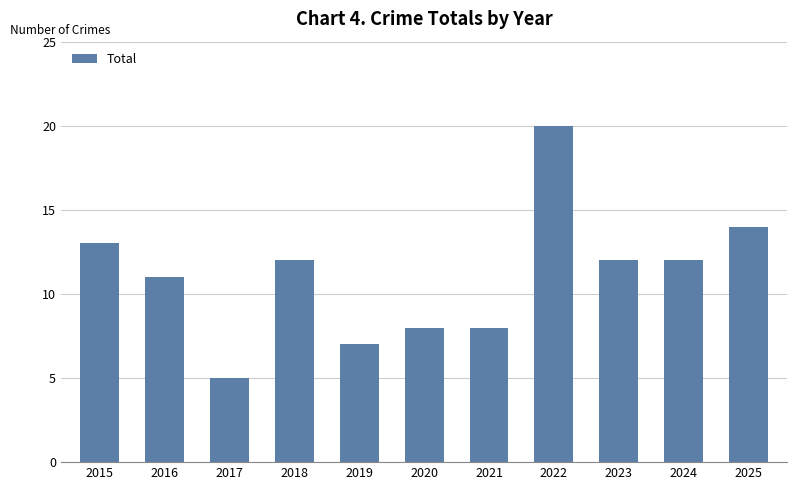

Is it true that the value at 2021 is 12?

False